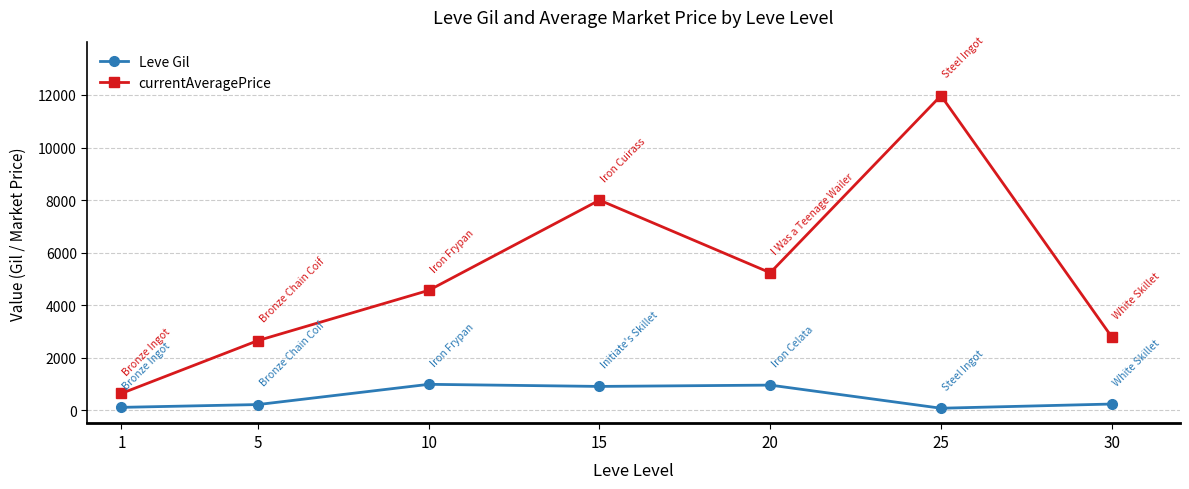

Is the value of currentAveragePrice at 5 greater than the value of Leve Gil at 20?

Yes